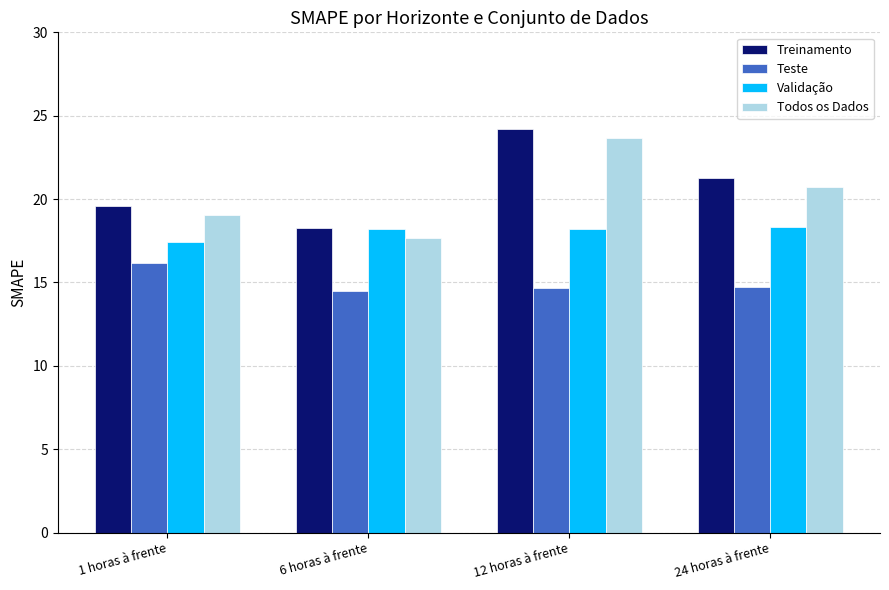

Reading left to right, transcribe all the data shown in this chart.

Treinamento: 19.6	18.2	24.2	21.3
Teste: 16.2	14.5	14.7	14.7
Validação: 17.4	18.2	18.2	18.3
Todos os Dados: 19.0	17.7	23.6	20.7